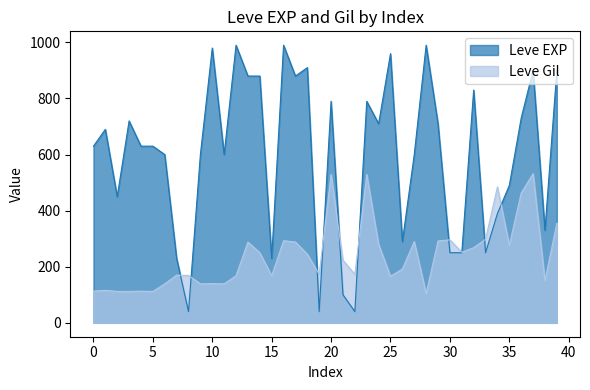

How many lines are shown in the chart?

2